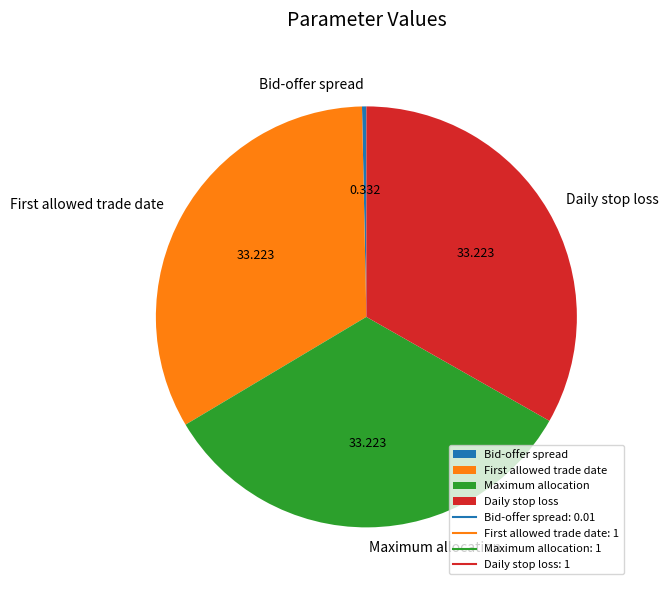

How many slices are in this pie chart?

4